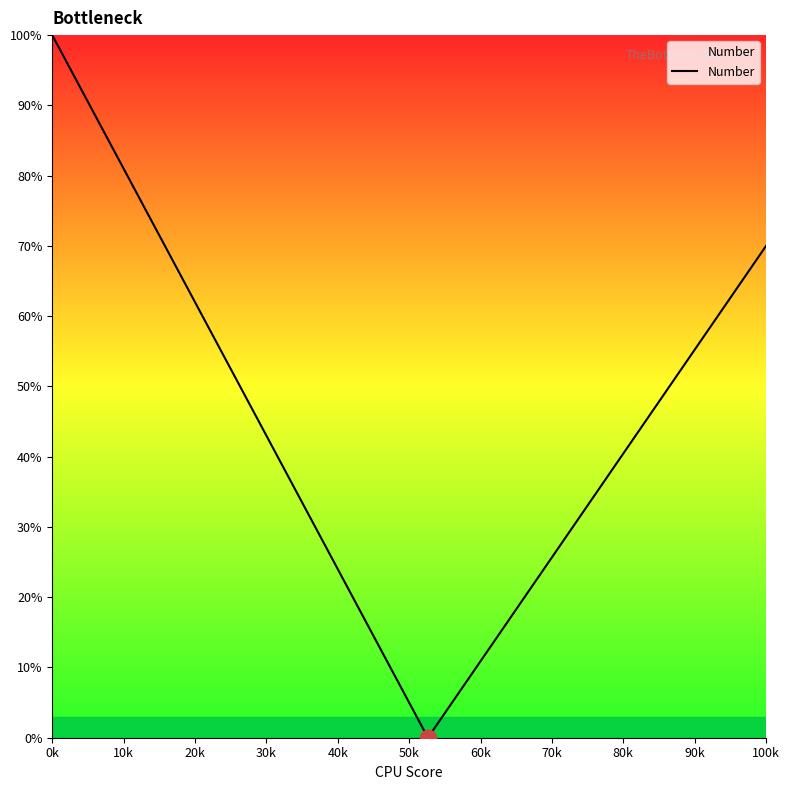

Does the chart have visible grid lines?

No